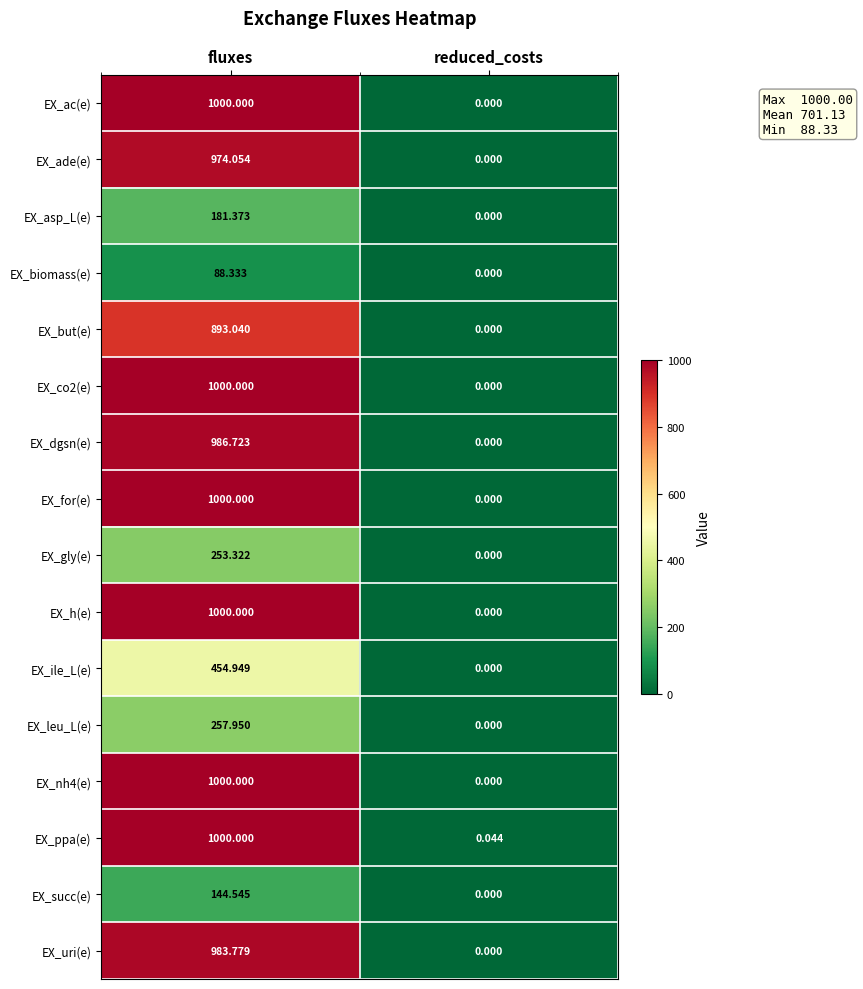

At which label does EX_h(e) reach its peak?

fluxes